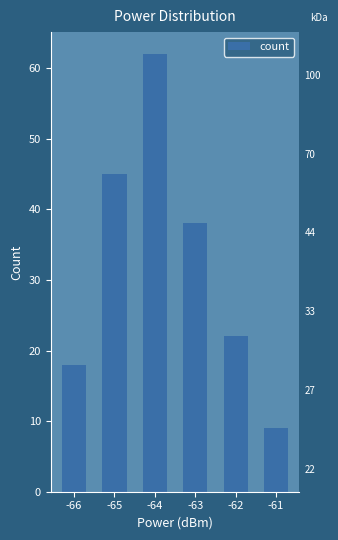

Is it true that the value at -66 is 26?

False